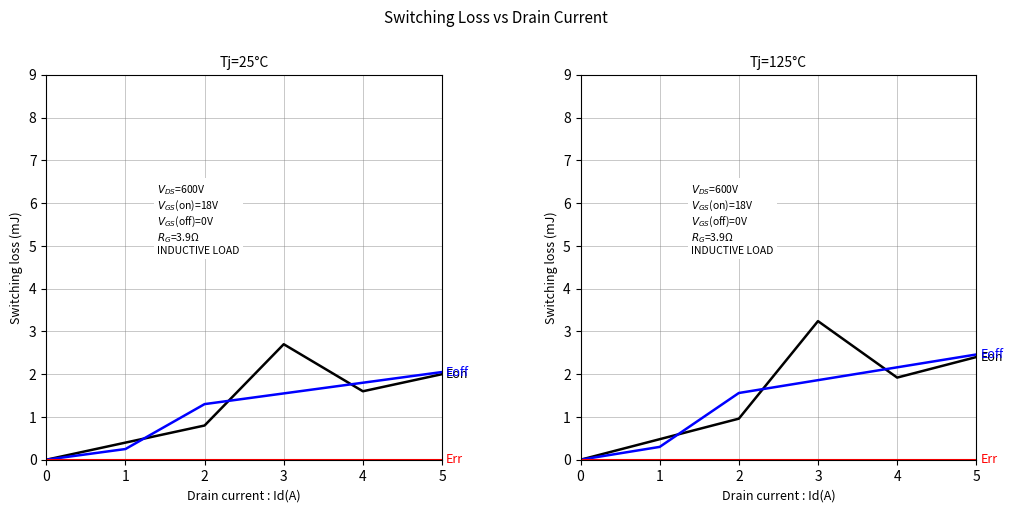

How many data points in Eoff are above 1?

4